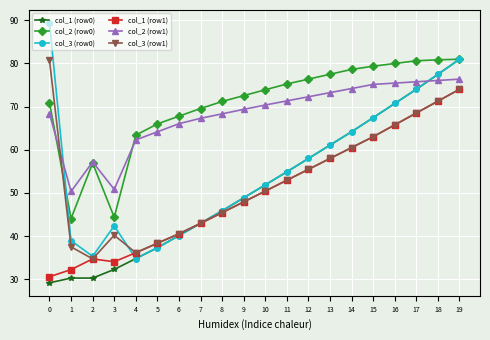

What is the sum of the col_2 (row0) values at 13 and 4?

140.9